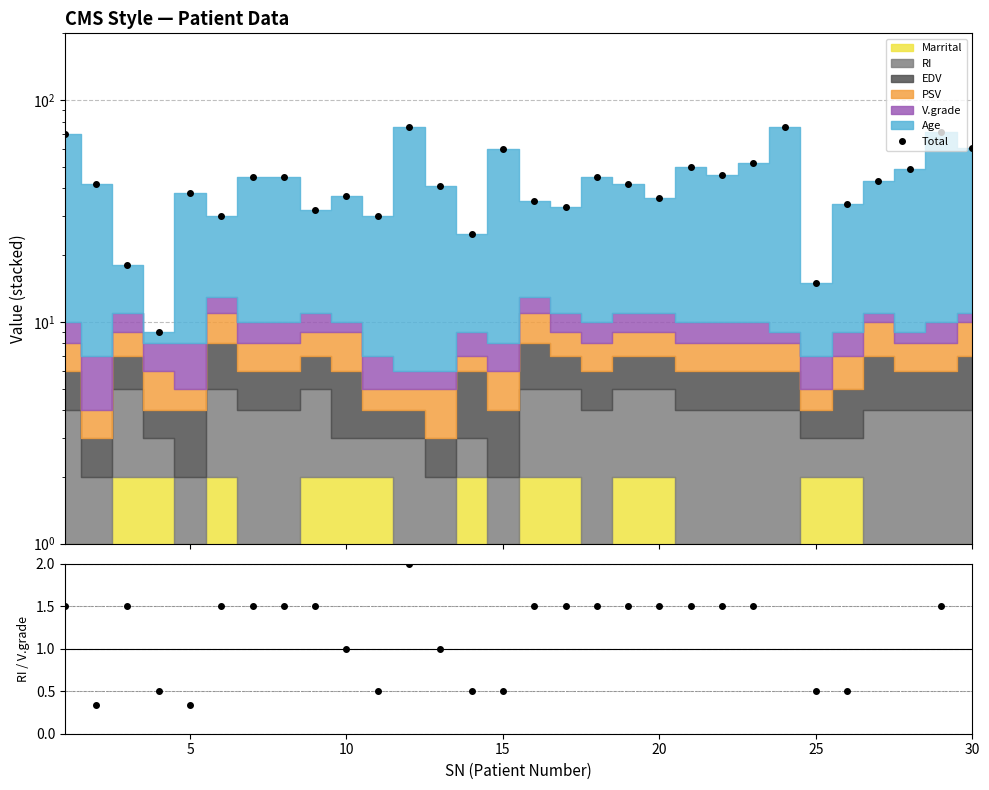

What is the difference between the second highest and minimum values in the Total series?

67.0